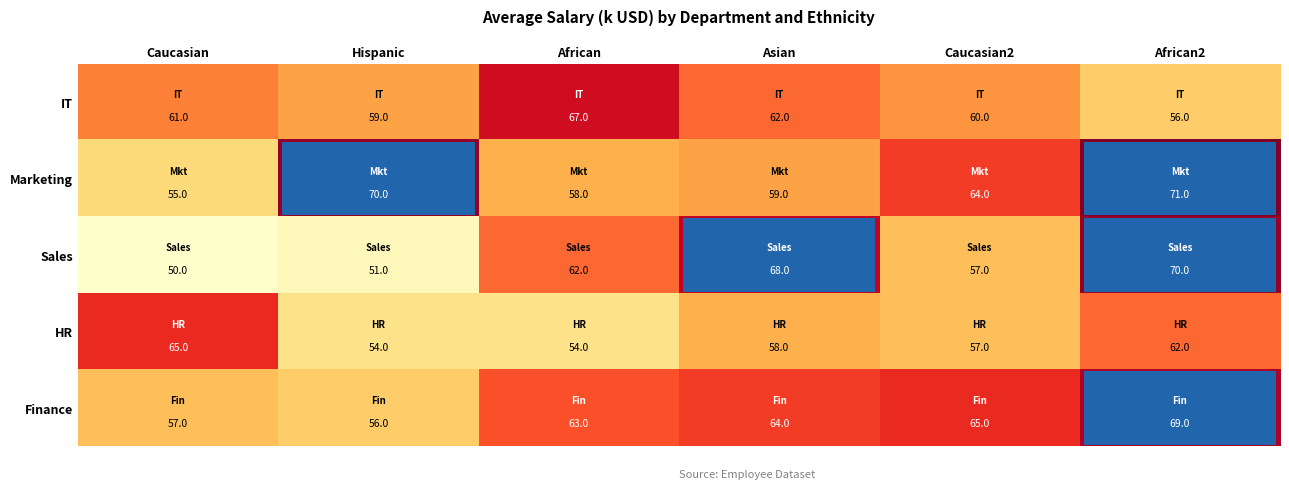

What is the minimum value for Marketing?

55